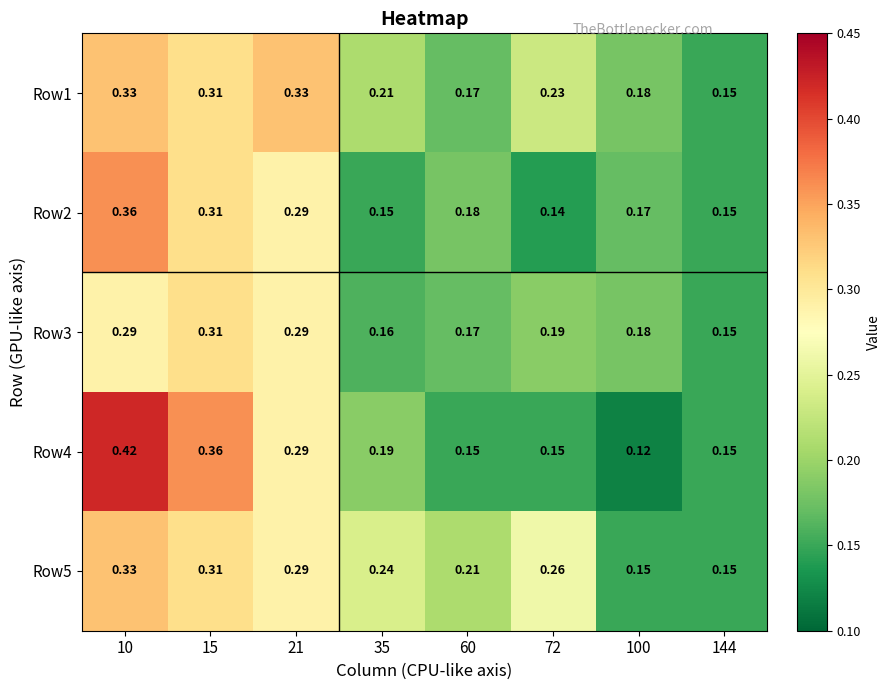

How many distinct data groups are displayed?

5